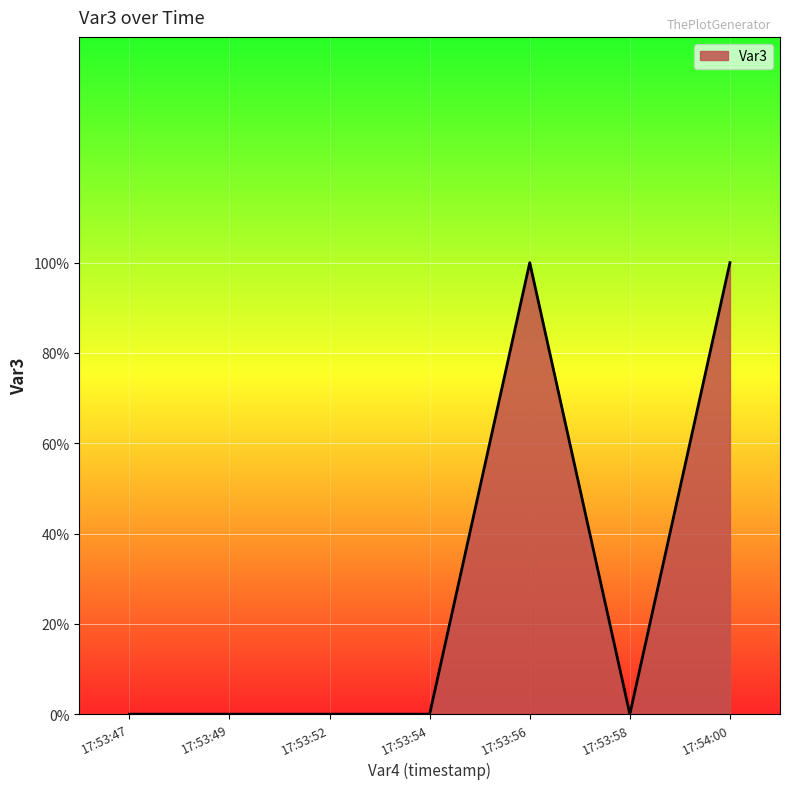

Where is the first local minimum?

17:53:58